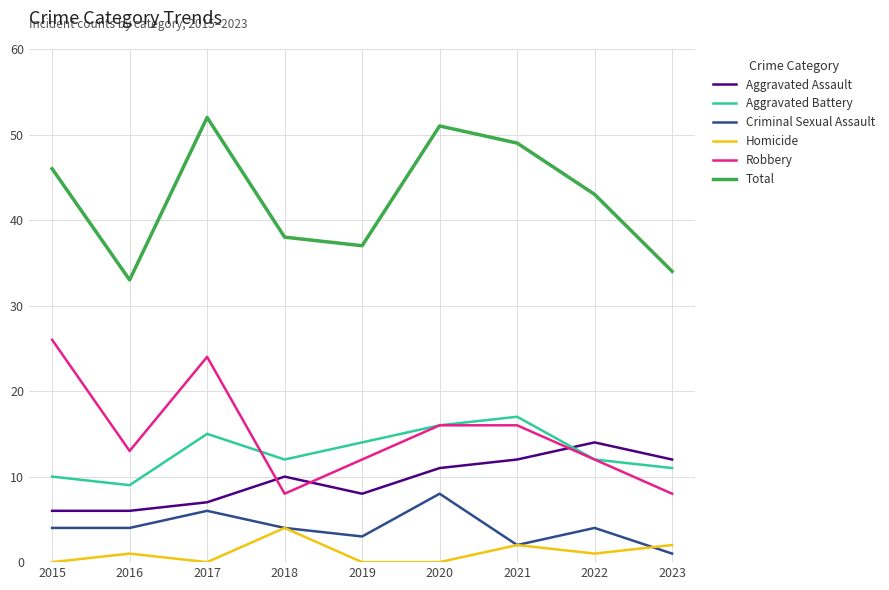

What is the approximate value of Homicide at 2022?

1